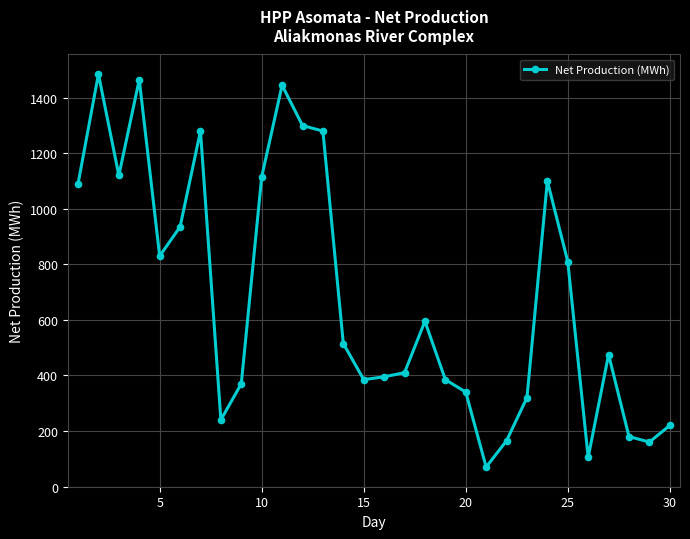

True or false: the data has more than 2 interior local peaks.

True